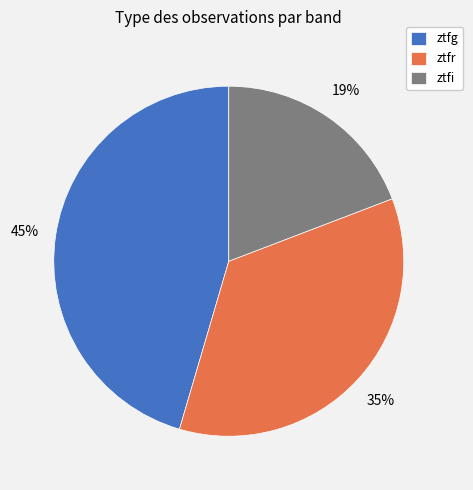

Which has a higher value, ztfr or ztfi?

ztfr